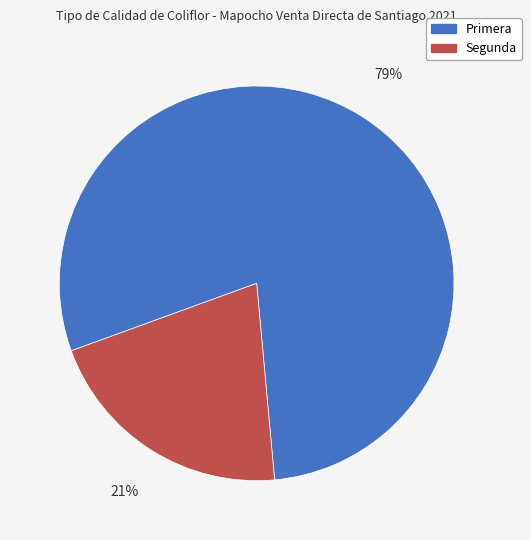

Is there any slice that represents more than half of the pie?

Yes